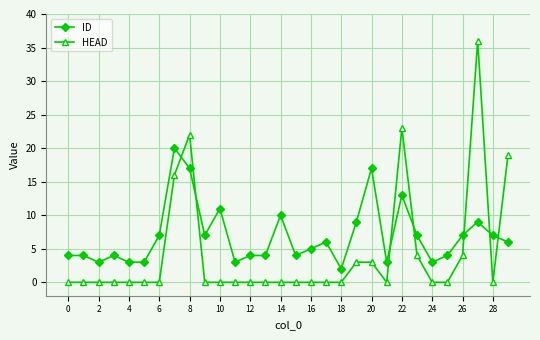

What is the maximum value shown in the chart?

36